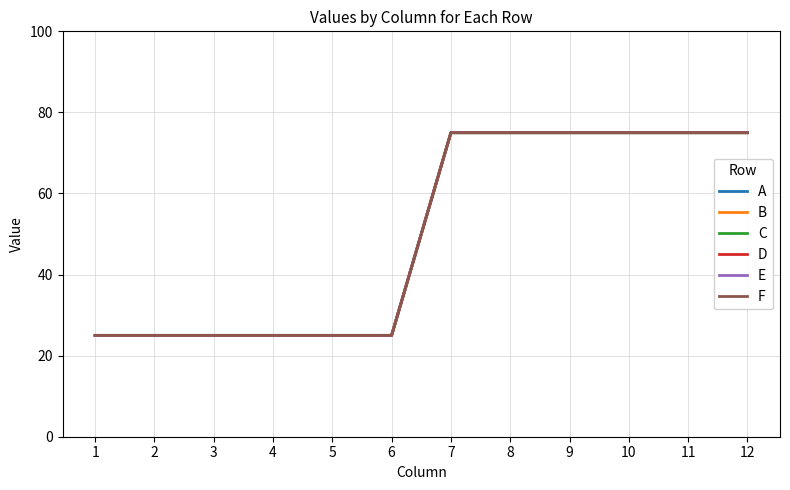

True or false: F has a value of 25 at 3.

True